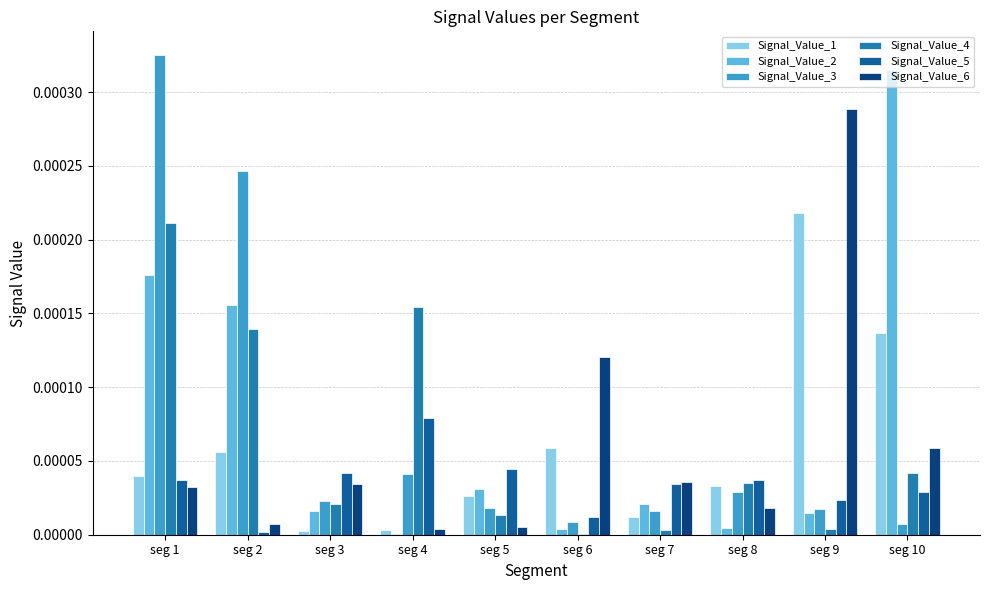

At which category does the chart reach its peak across all series?

seg 1